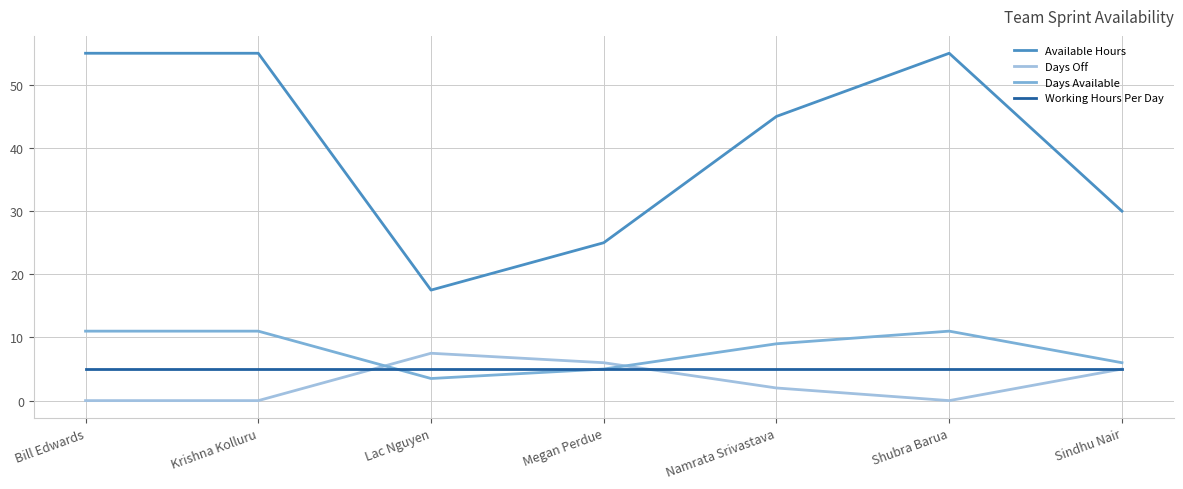

Reading right to left, transcribe all the data shown in this chart.

Available Hours: Sindhu Nair=30.0	Shubra Barua=55.0	Namrata Srivastava=45.0	Megan Perdue=25.0	Lac Nguyen=17.5	Krishna Kolluru=55.0	Bill Edwards=55.0
Days Off: Sindhu Nair=5.0	Shubra Barua=0.0	Namrata Srivastava=2.0	Megan Perdue=6.0	Lac Nguyen=7.5	Krishna Kolluru=0.0	Bill Edwards=0.0
Days Available: Sindhu Nair=6.0	Shubra Barua=11.0	Namrata Srivastava=9.0	Megan Perdue=5.0	Lac Nguyen=3.5	Krishna Kolluru=11.0	Bill Edwards=11.0
Working Hours Per Day: Sindhu Nair=5.0	Shubra Barua=5.0	Namrata Srivastava=5.0	Megan Perdue=5.0	Lac Nguyen=5.0	Krishna Kolluru=5.0	Bill Edwards=5.0